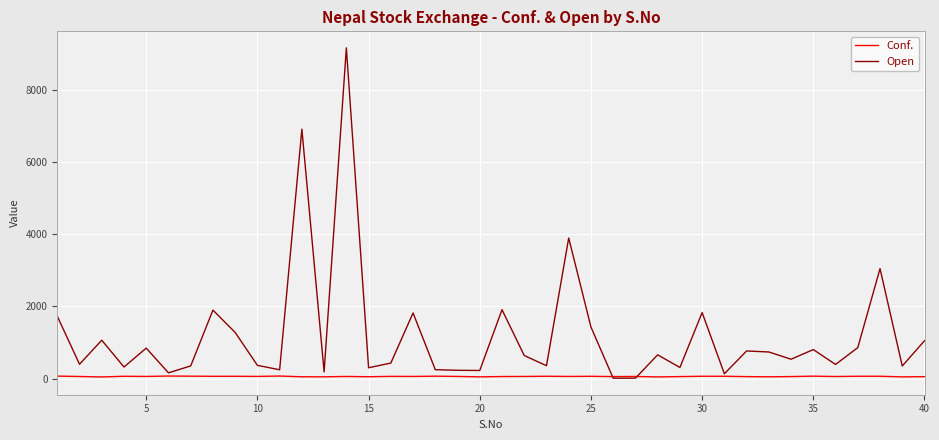

What is the greatest value displayed?

9175.0